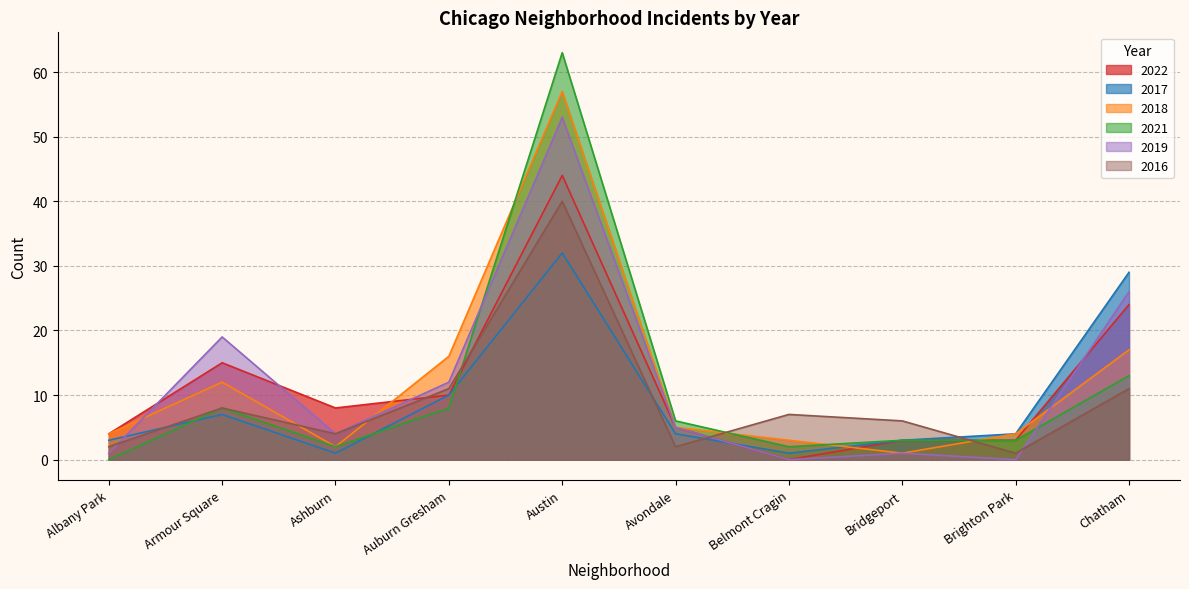

Which has a higher value, Albany Park or Auburn Gresham?

Auburn Gresham